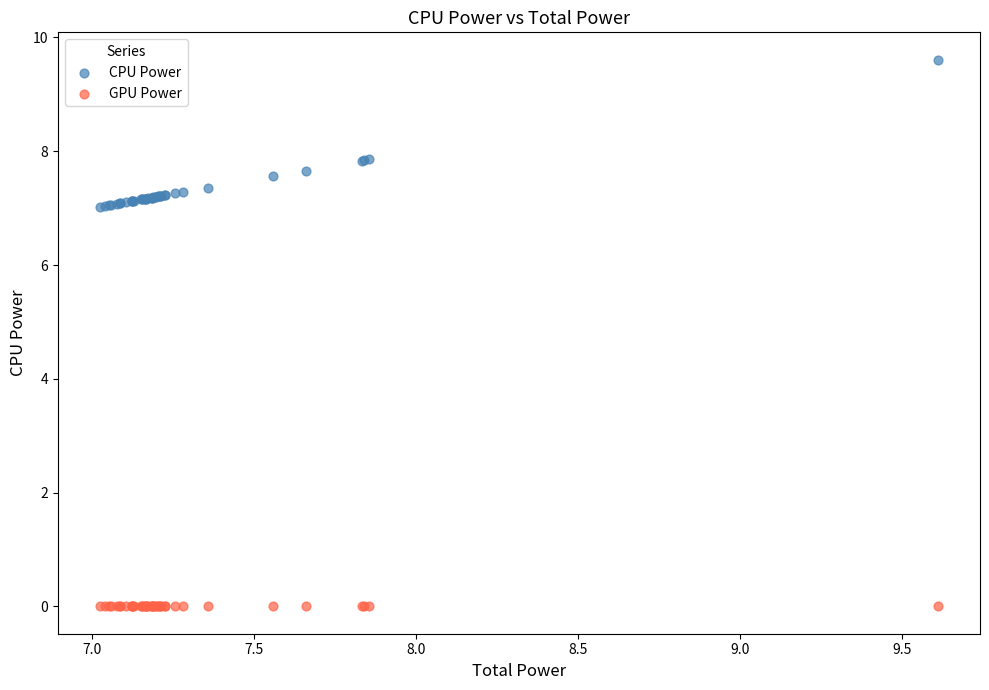

Which series contains the highest Y value?

CPU Power